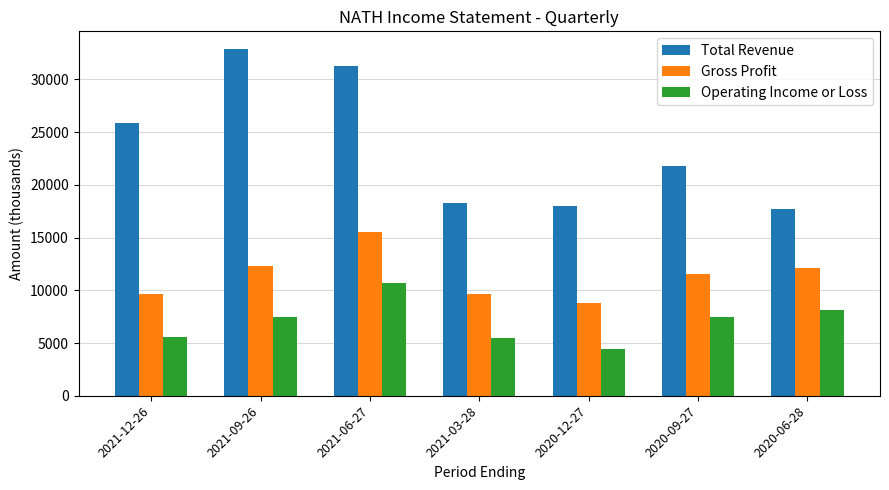

What is the total value across all series at 2021-12-26?

41100